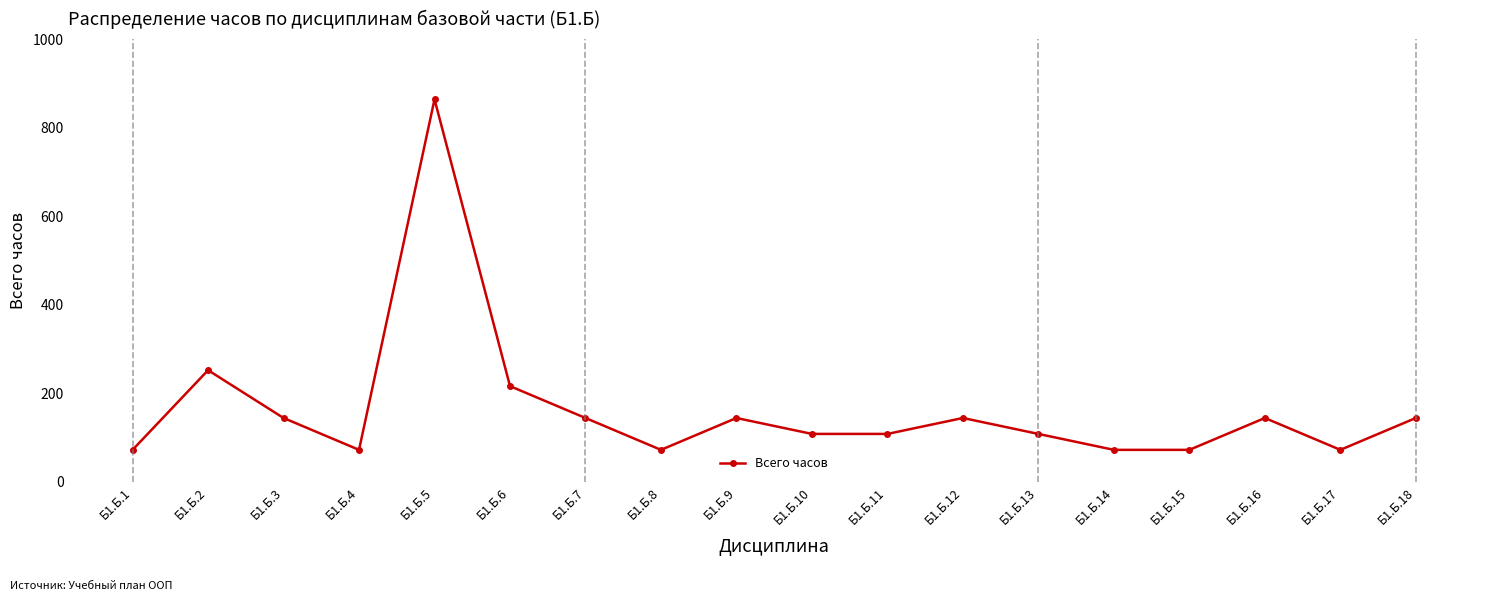

Where does the data first go above 144?

Б1.Б.2